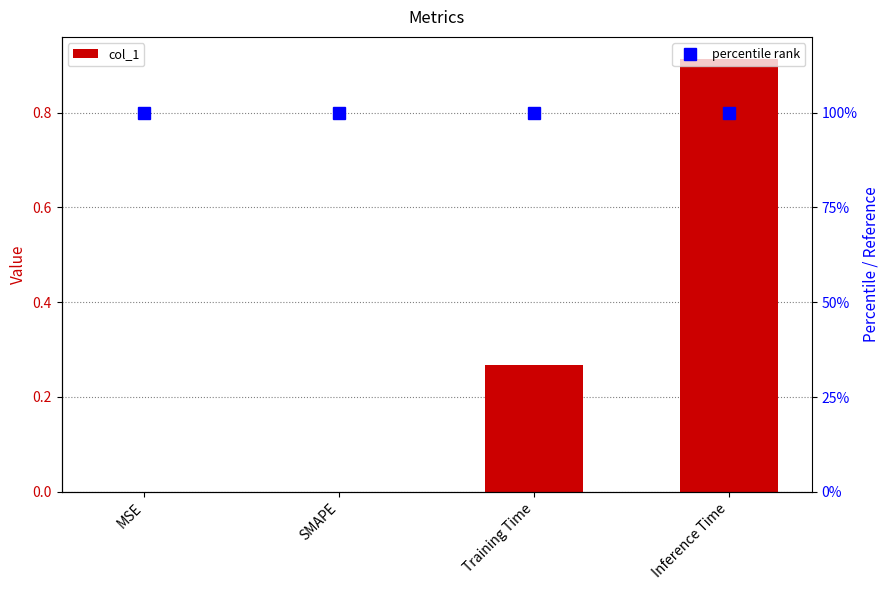

What position from the left is SMAPE?

2